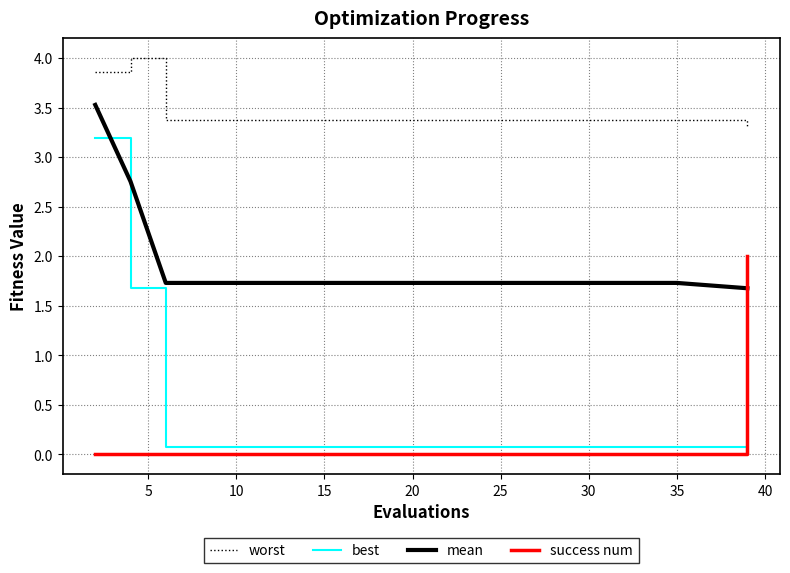

What is the average value of the success num series?

0.1